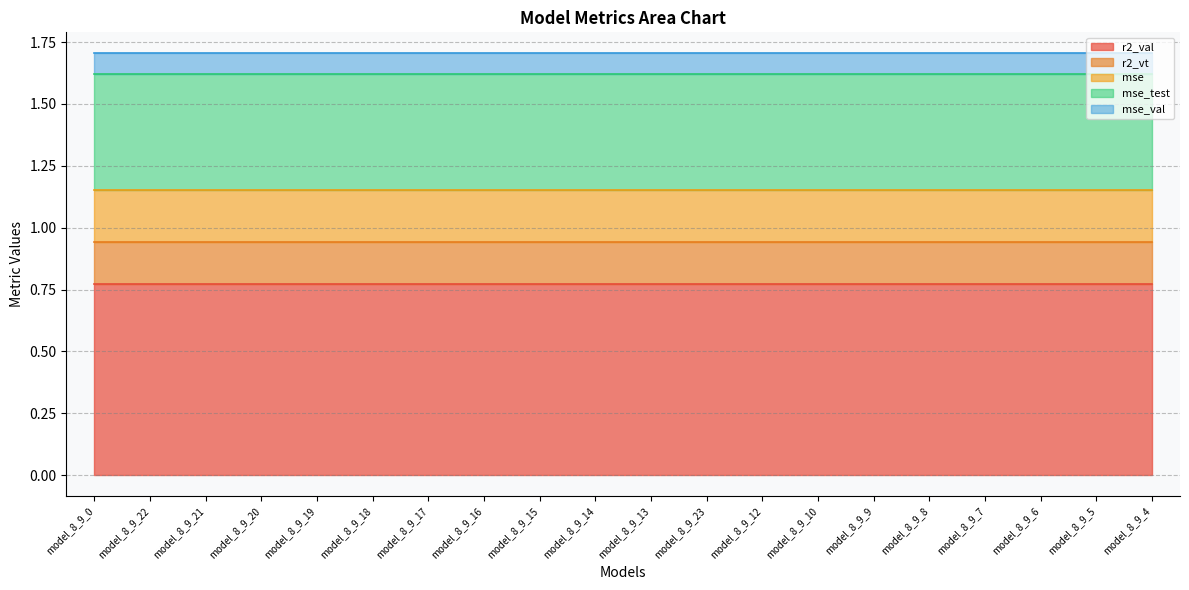

List the series in order of their peak value, highest first.

r2_val, mse_test, mse, r2_vt, mse_val